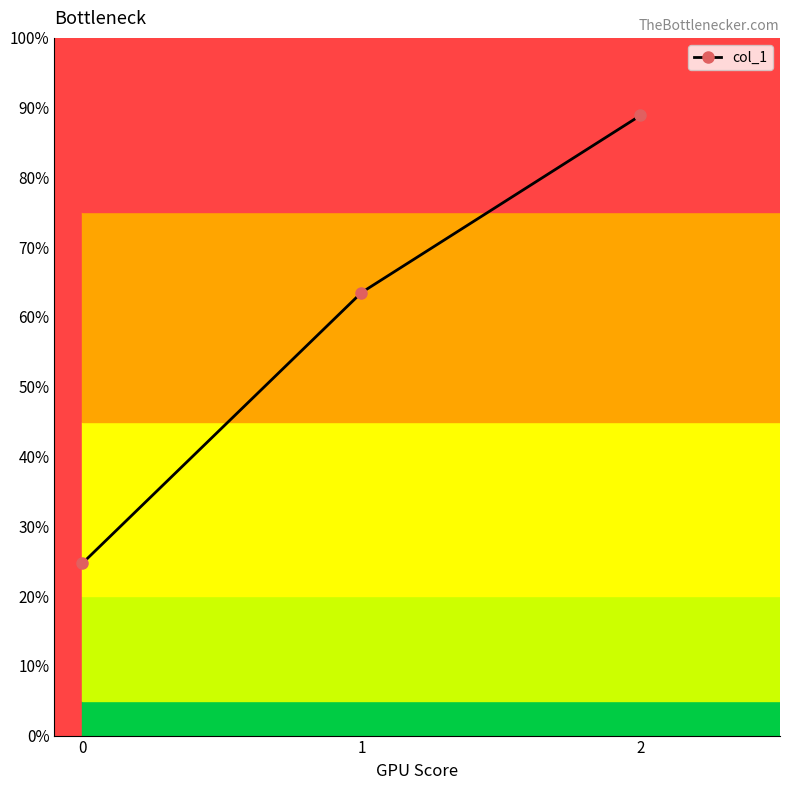

Reading right to left, extract all data points from this chart.

2=800.0	1=571.4	0=222.2